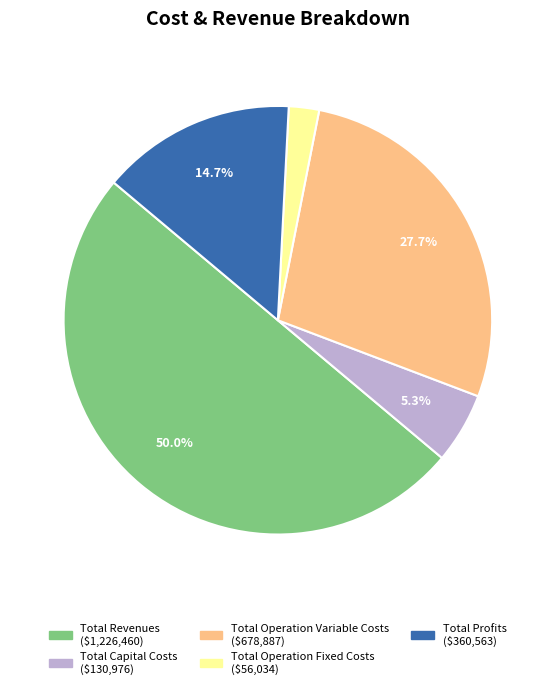

How many segments does this pie chart have?

5